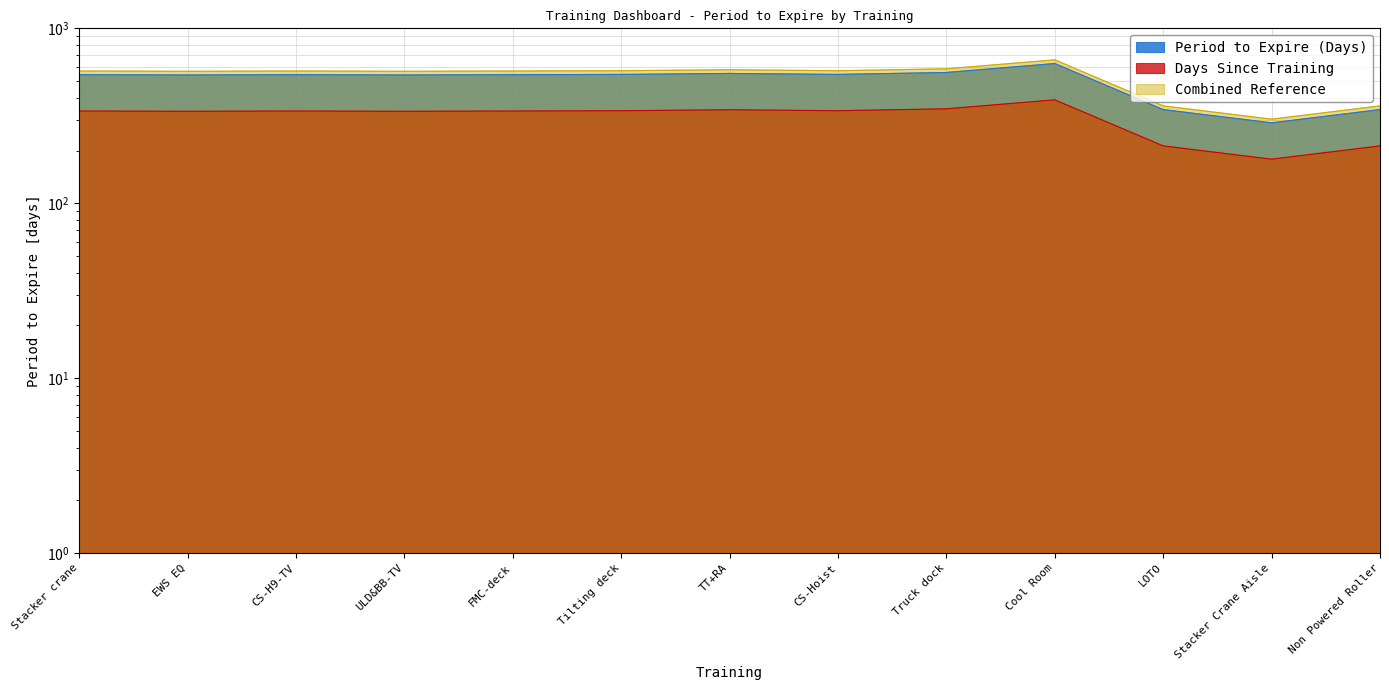

Reading left to right, extract all data points from this chart.

Stacker crane=543	EWS EQ=541	CS-H9-TV=543	ULD&BB-TV=541	FMC-deck=543	Tilting deck=545	TT+RA=552	CS-Hoist=545	Truck dock=559	Cool Room=629	LOTO=343	Stacker Crane Aisle=288	Non Powered Roller=343